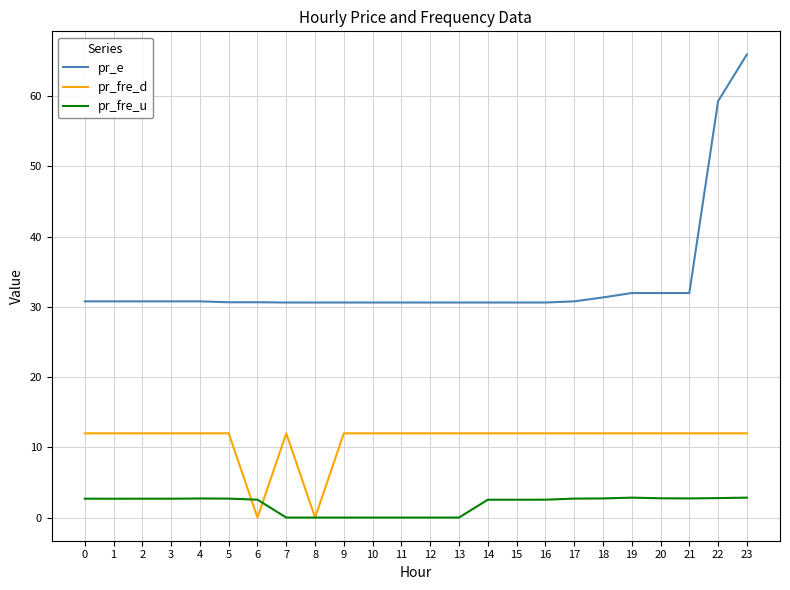

True or false: pr_e has a value of 30.7 at 5.

True